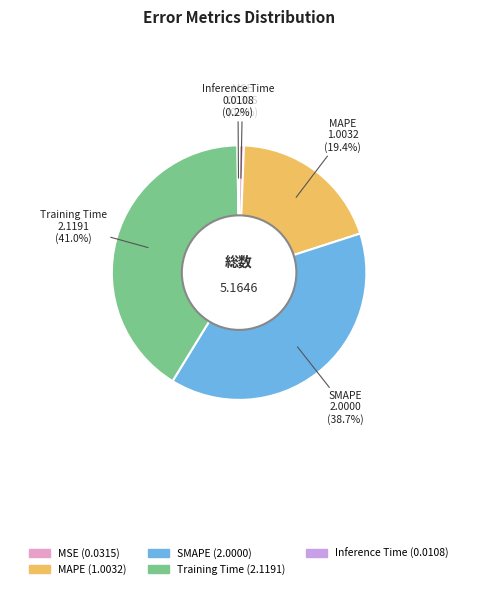

True or false: SMAPE accounts for 54% of the total.

False